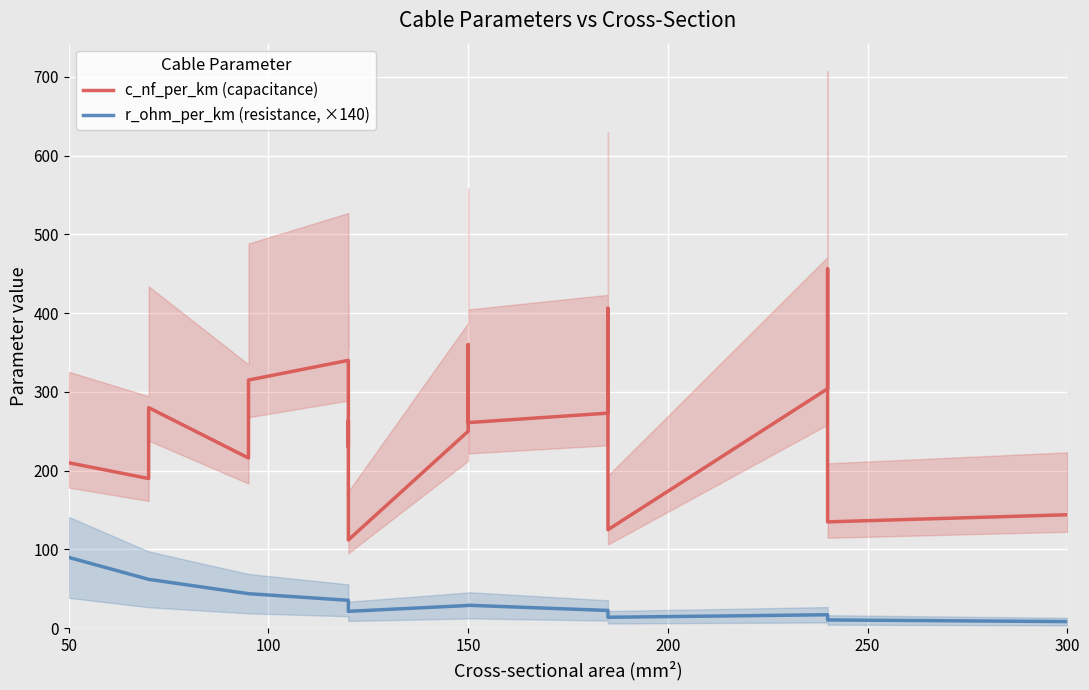

Does the chart display data point markers on the line(s)?

No